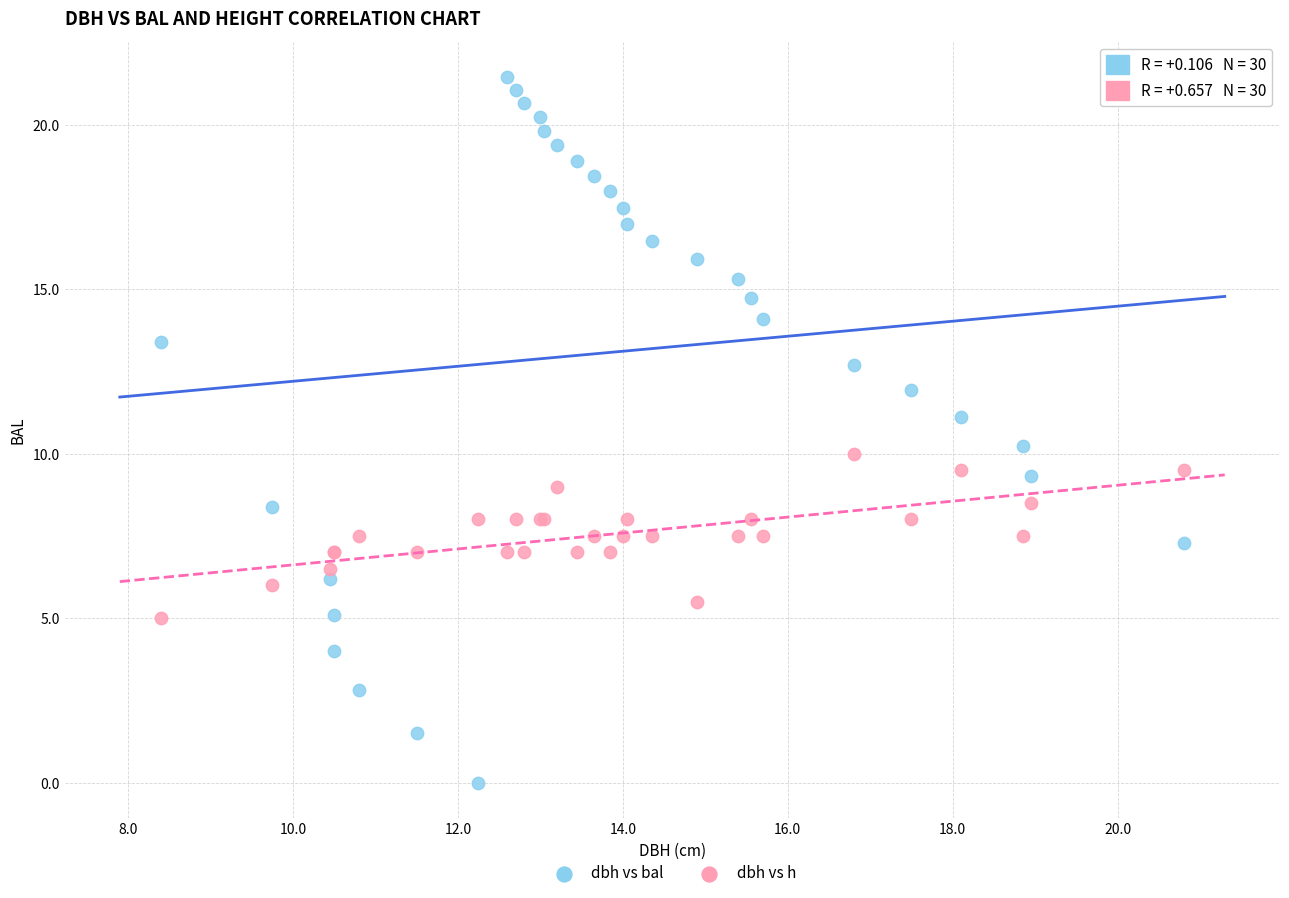

What are all the series names shown in the legend?

dbh vs bal, dbh vs h